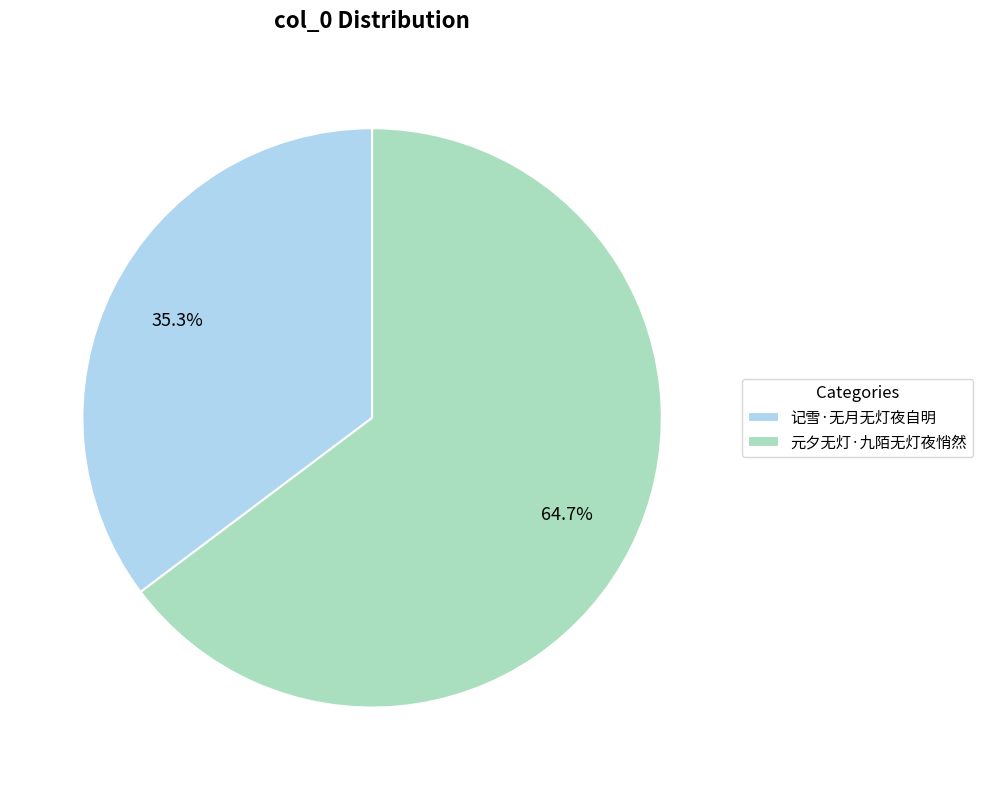

Which category has the smallest portion of the pie?

记雪·无月无灯夜自明